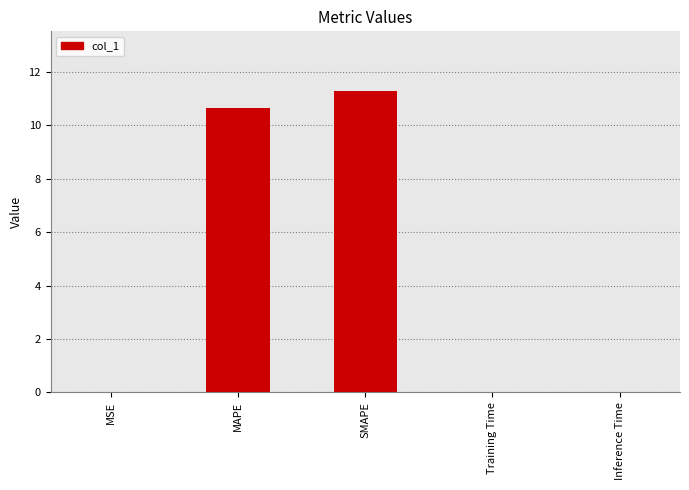

Which label corresponds to the largest value in the chart?

SMAPE